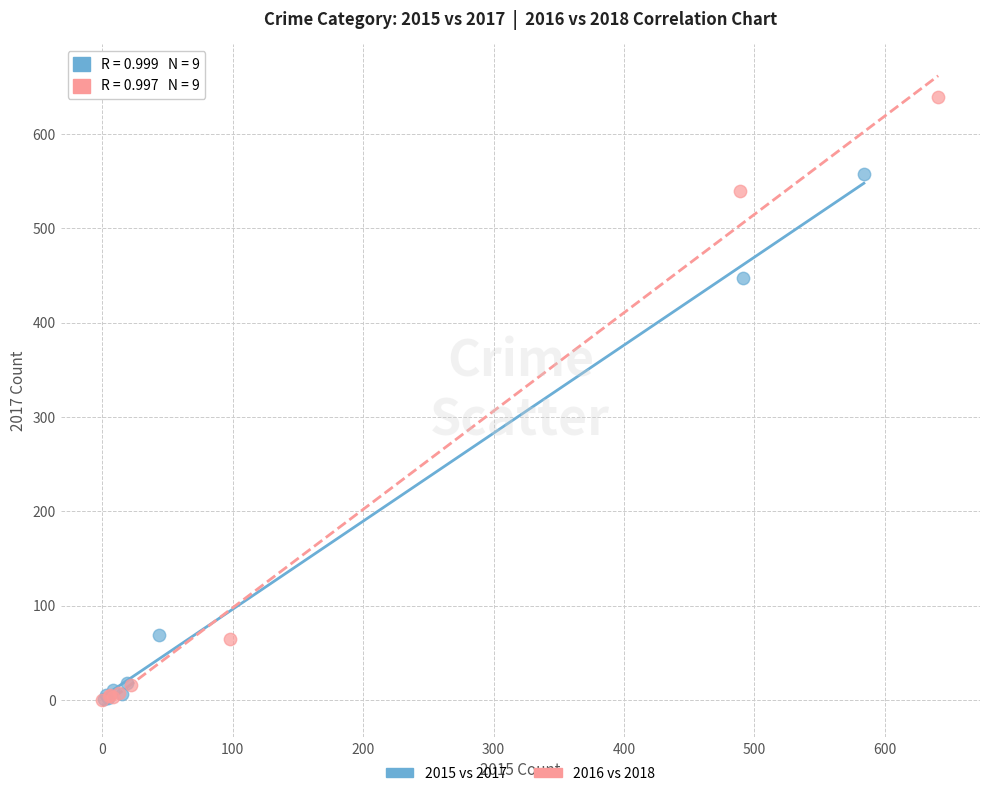

Which series reaches the maximum Y coordinate?

2016 vs 2018